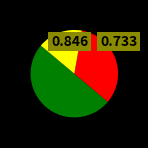

Is there a majority slice in this chart?

No